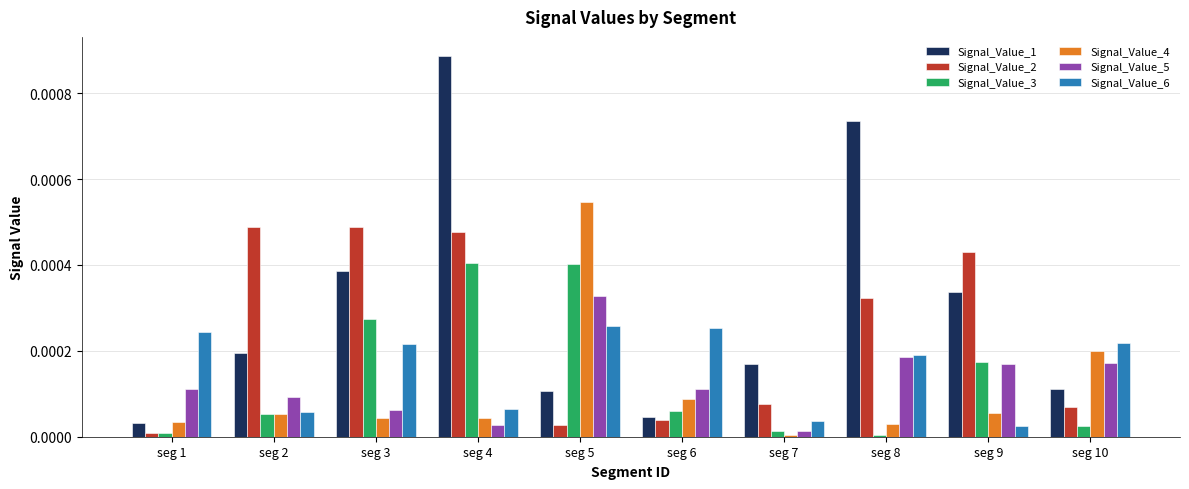

Is the value of Signal_Value_1 at seg 7 greater than the value of Signal_Value_2 at seg 2?

No